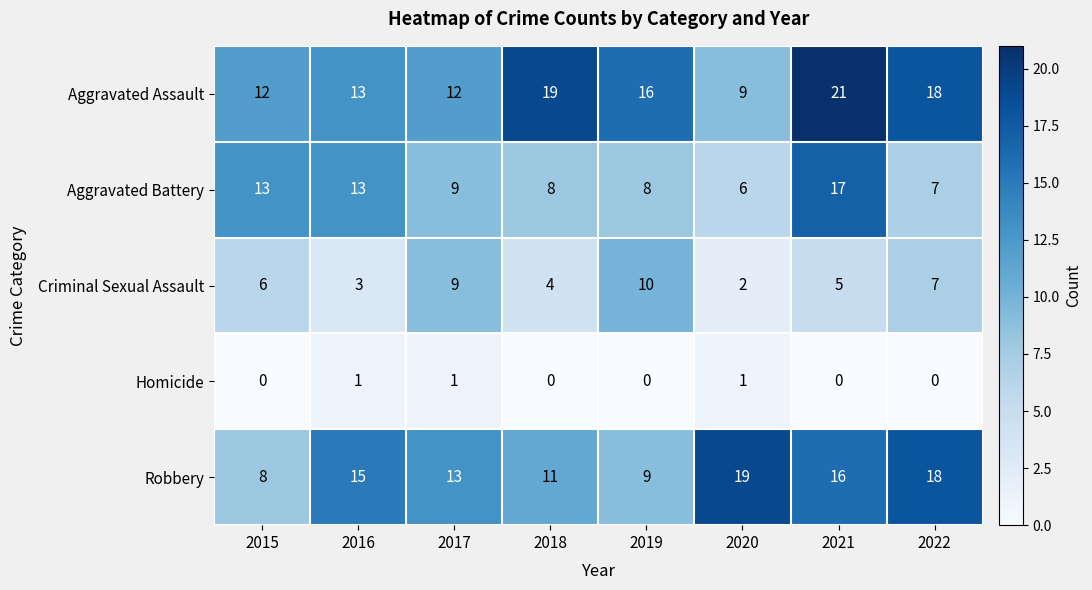

Rank the series by their maximum value, from highest to lowest.

Aggravated Assault, Robbery, Aggravated Battery, Criminal Sexual Assault, Homicide